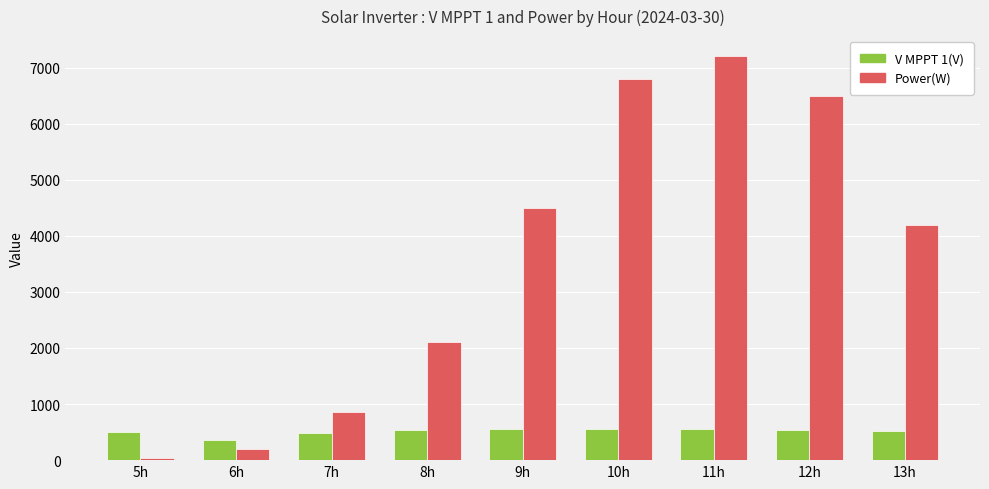

Which category has the highest value in the Power(W) series?

11h